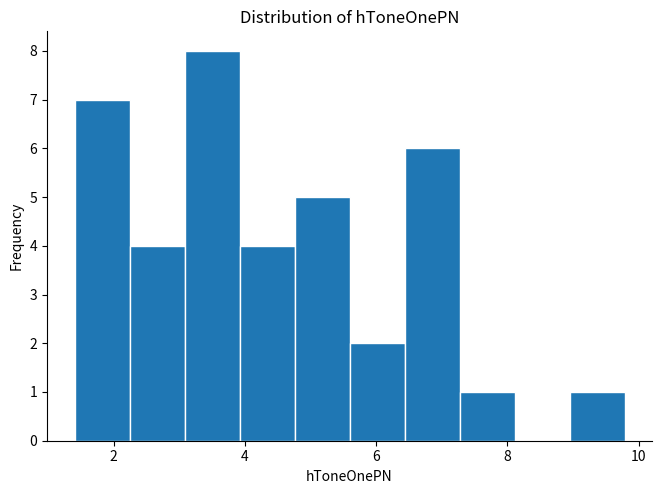

Reading left to right, list every bar in this chart as the range it spans on the x-axis followed by its height. Neither the bar edges nor the heights are printed on the chart, so give them approximately, as read against the axes.

1.4 to 2.2: 7
2.2 to 3.0: 4
3.0 to 4.0: 8
4.0 to 4.8: 4
4.8 to 5.6: 5
5.6 to 6.4: 2
6.4 to 7.2: 6
7.2 to 8.2: 1
8.2 to 9.0: 0
9.0 to 9.8: 1